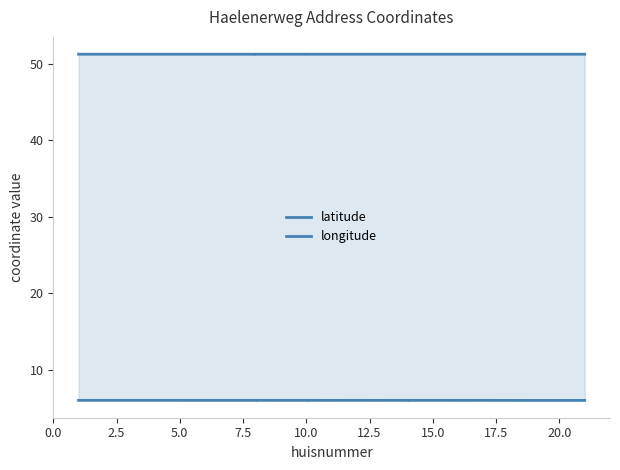

What is the average value of the latitude series?

51.2